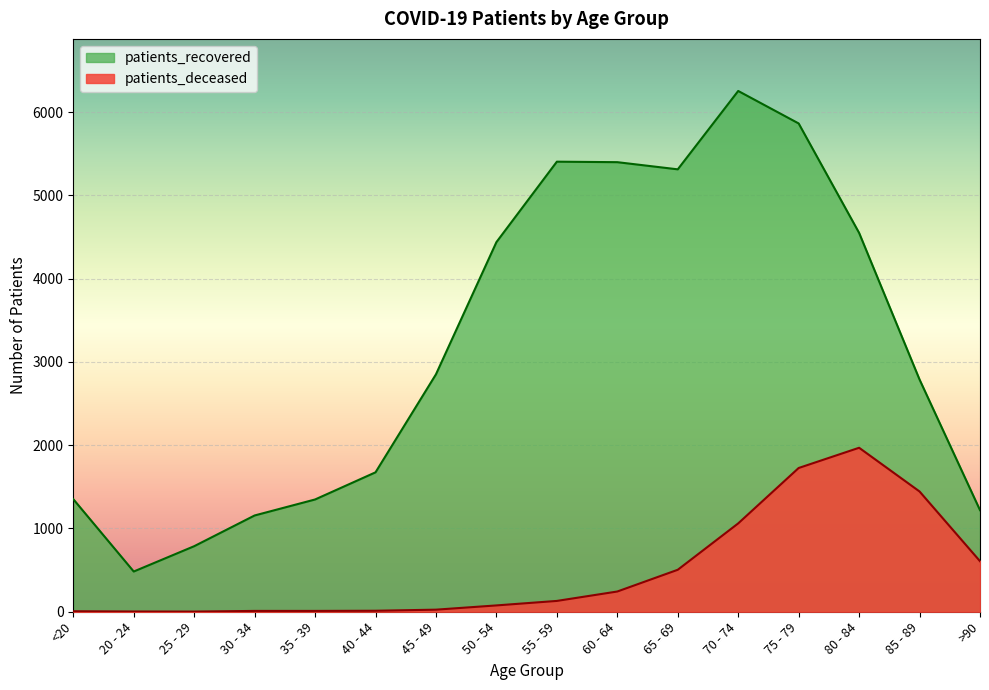

What position from the right is 65 - 69?

6